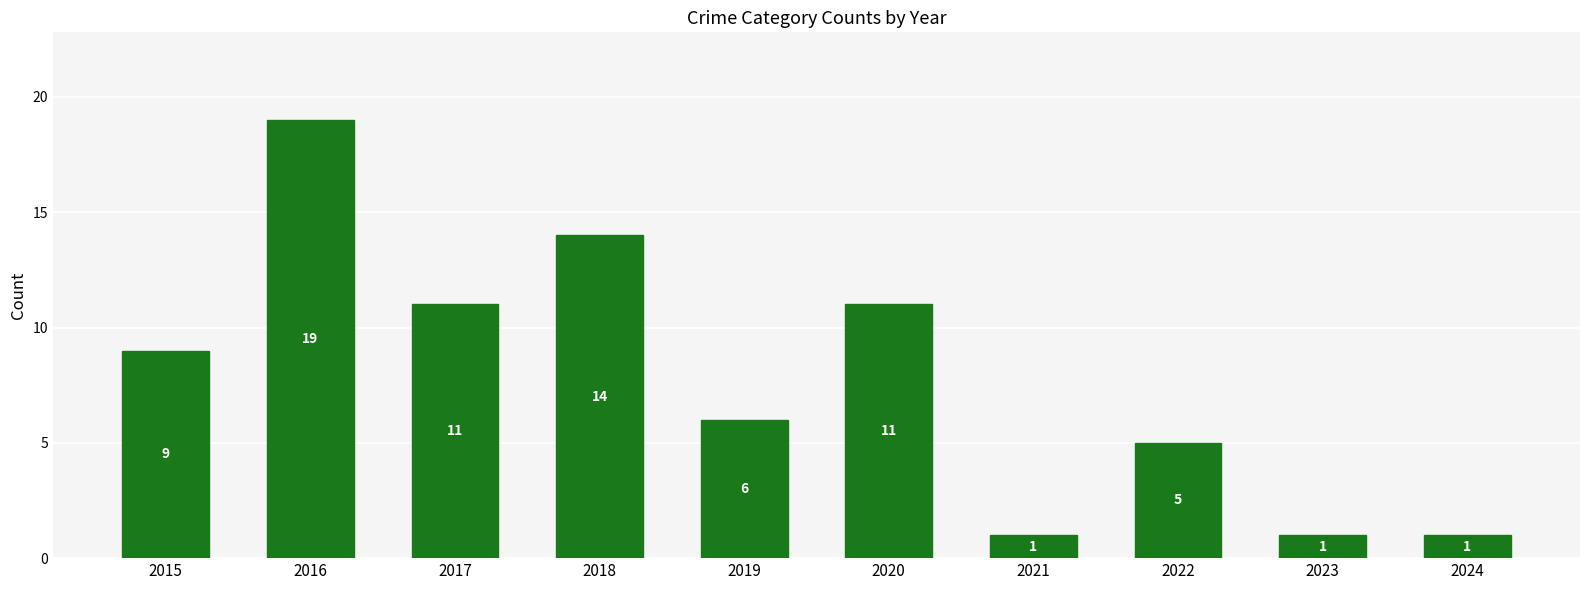

What is the maximum value shown in the chart?

19